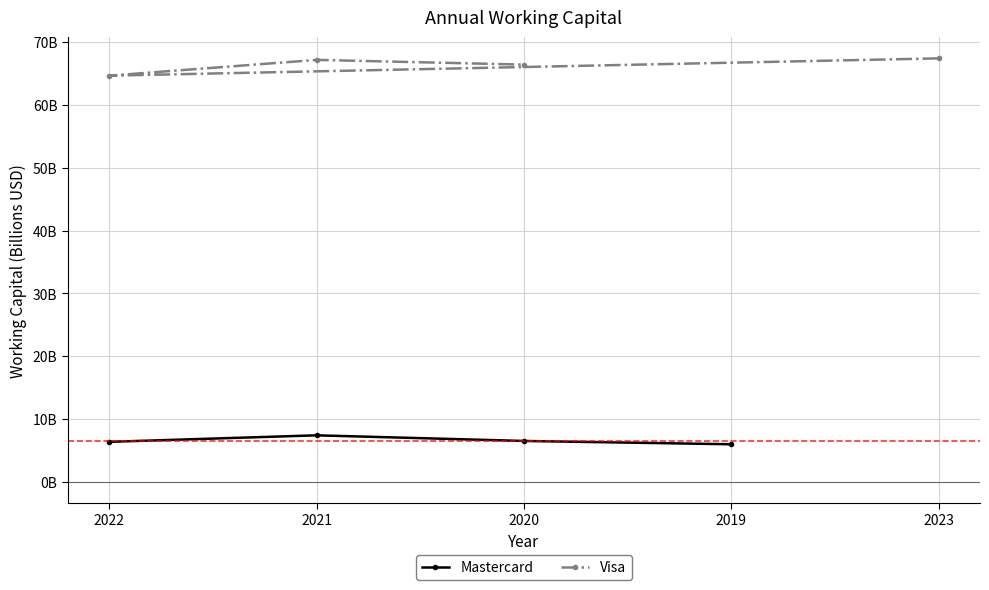

What is the difference between the maximum and minimum values in the Mastercard series?

1.4